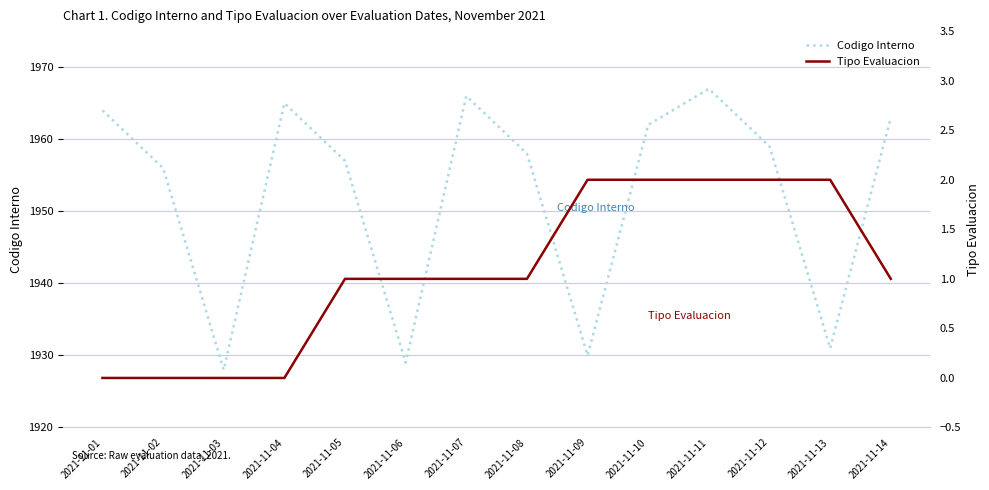

Which category has the lowest value in the Tipo Evaluacion series?

2021-11-01